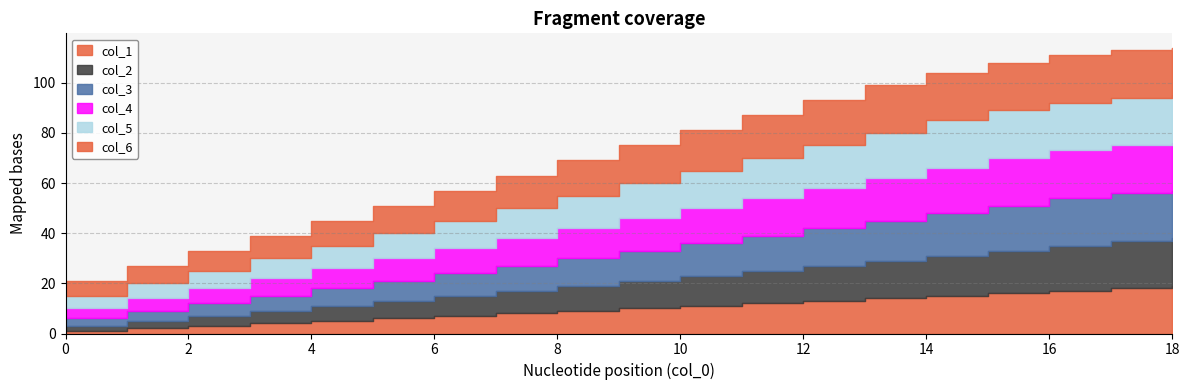

True or false: col_2 has a value of 8 at 3.

False